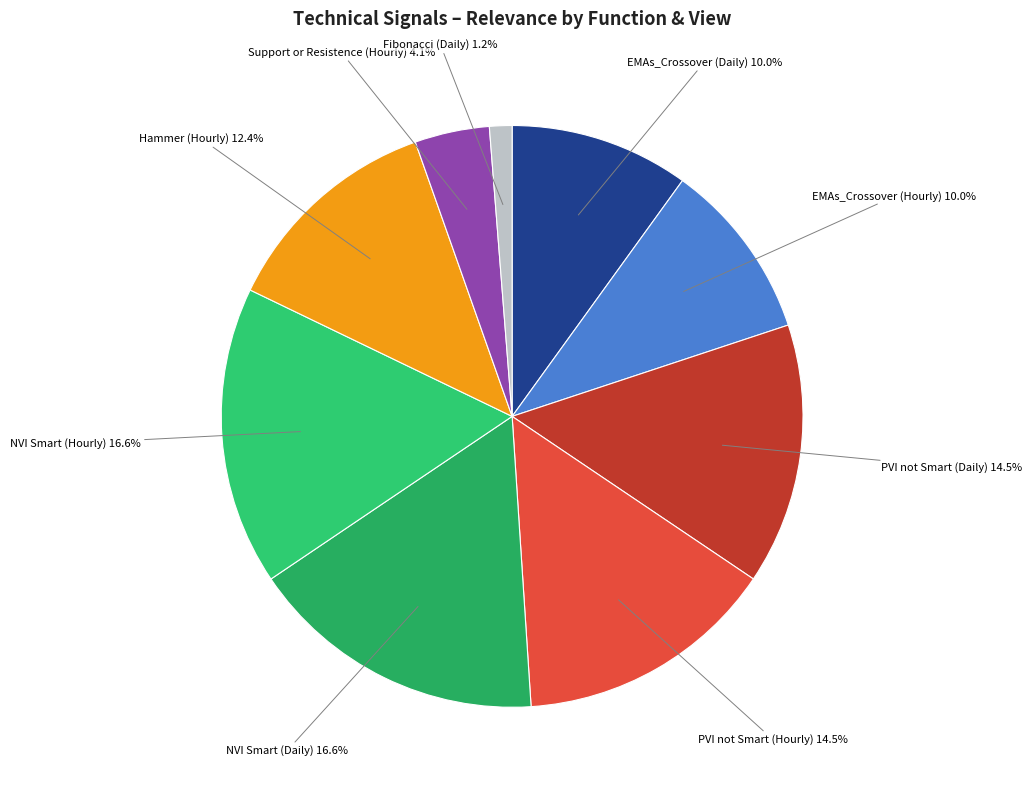

What is the smallest slice in the pie chart?

Fibonacci (Daily)